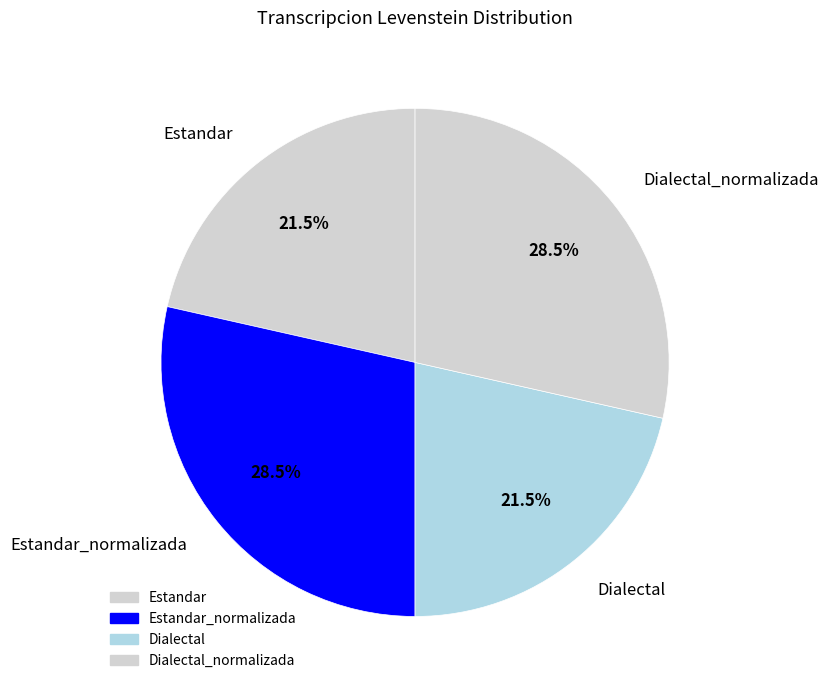

Approximately how many times larger is the value at Estandar_normalizada compared to Estandar?

1.3